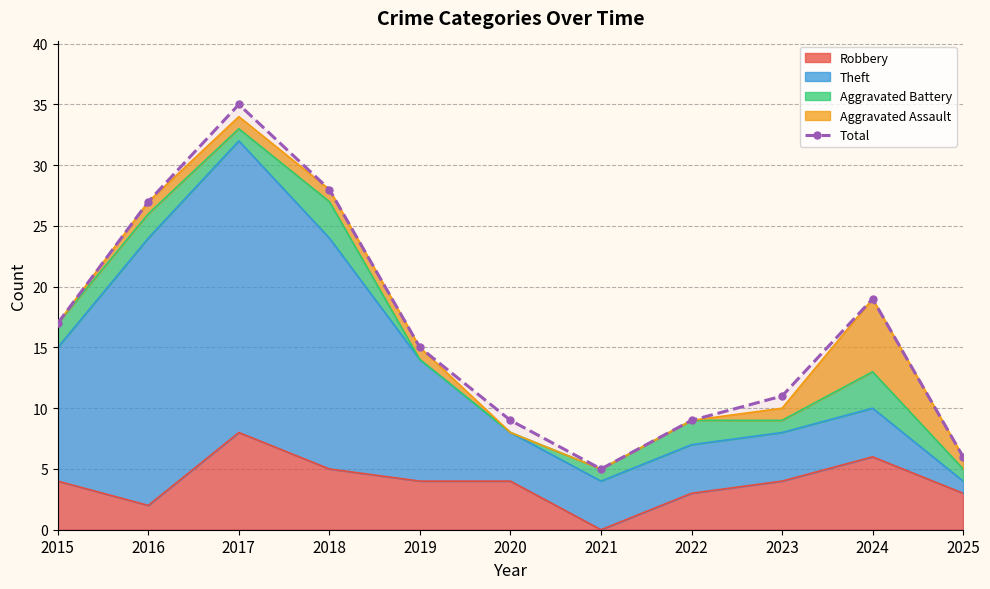

True or false: the data has more than 2 interior local peaks.

False